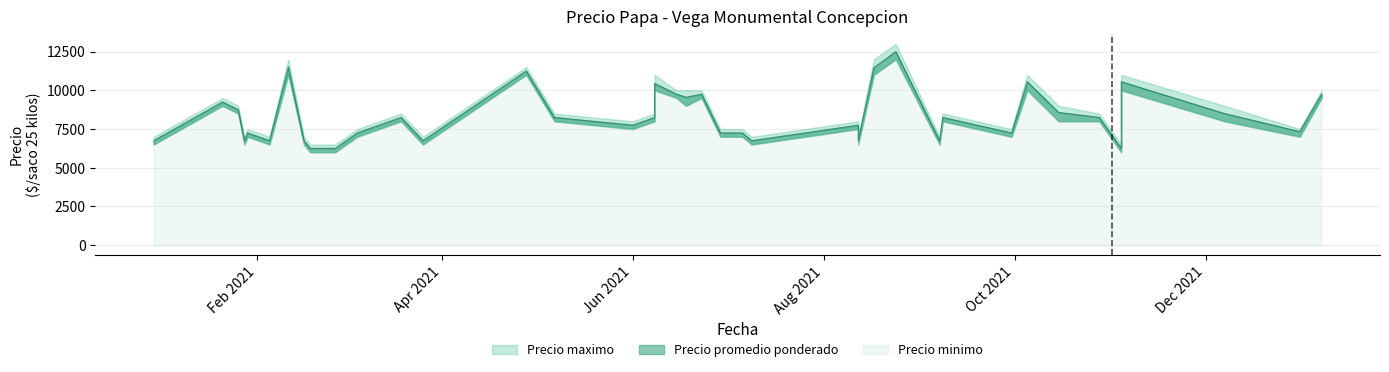

List the series in order of their peak value, lowest first.

Precio minimo, Precio promedio ponderado, Precio maximo